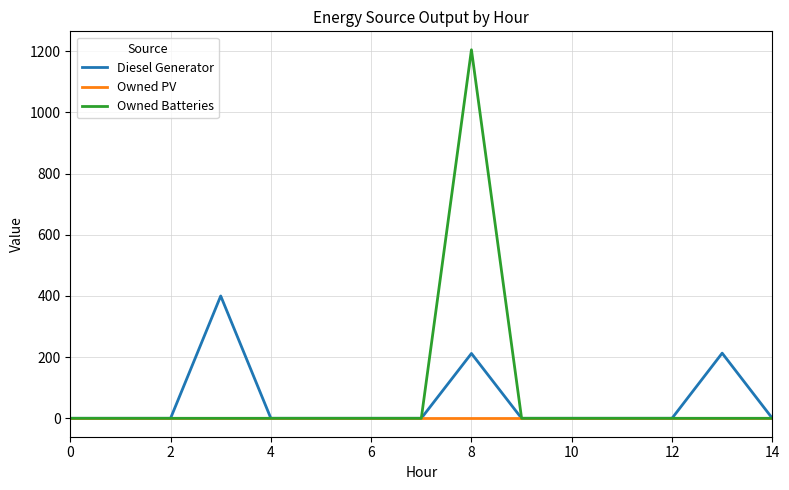

Which series has the largest range (max minus min)?

Owned Batteries